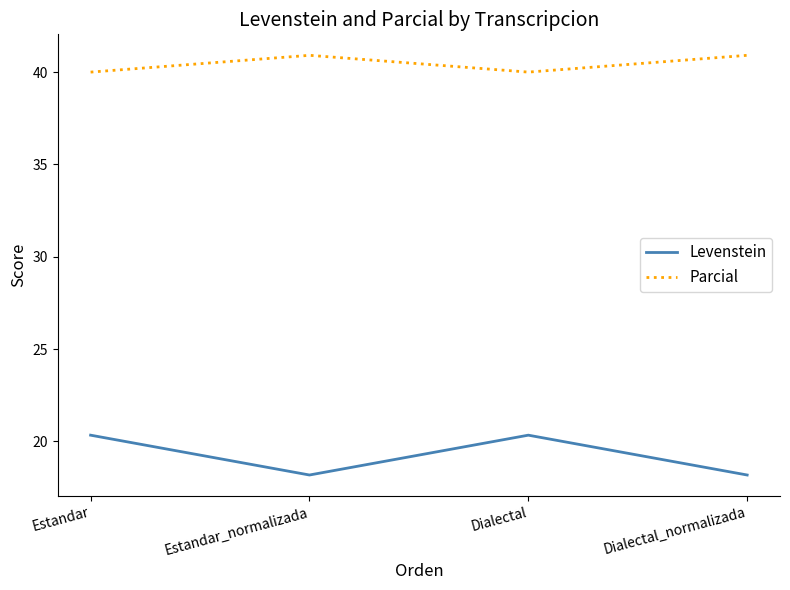

Is the value of Parcial at Estandar greater than the value of Levenstein at Dialectal?

Yes